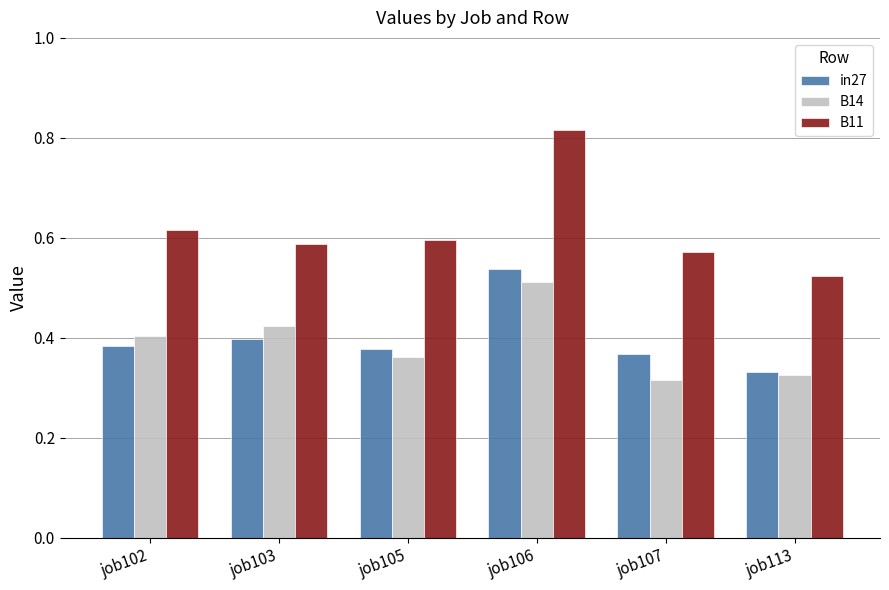

What is the sum of all B11 values?

3.7